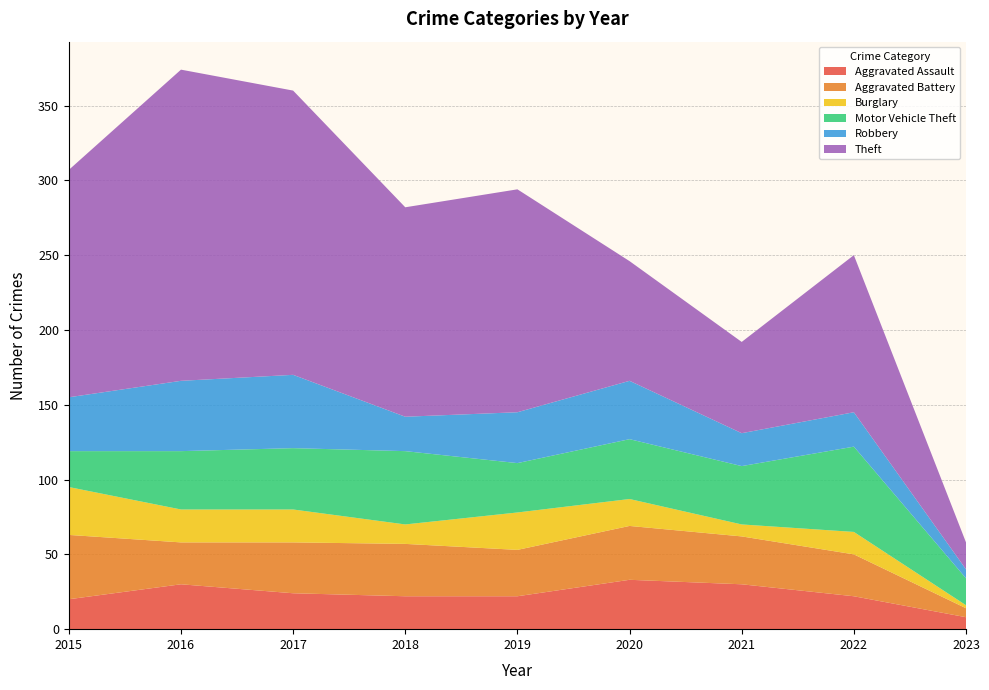

Reading left to right, what are all the values shown in this chart?

Aggravated Assault: 20	30	24	22	22	33	30	22	8
Aggravated Battery: 43	28	34	35	31	36	32	28	6
Burglary: 32	22	22	13	25	18	8	15	2
Motor Vehicle Theft: 24	39	41	49	33	40	39	57	18
Robbery: 36	47	49	23	34	39	22	23	6
Theft: 152	208	190	140	149	80	61	105	18